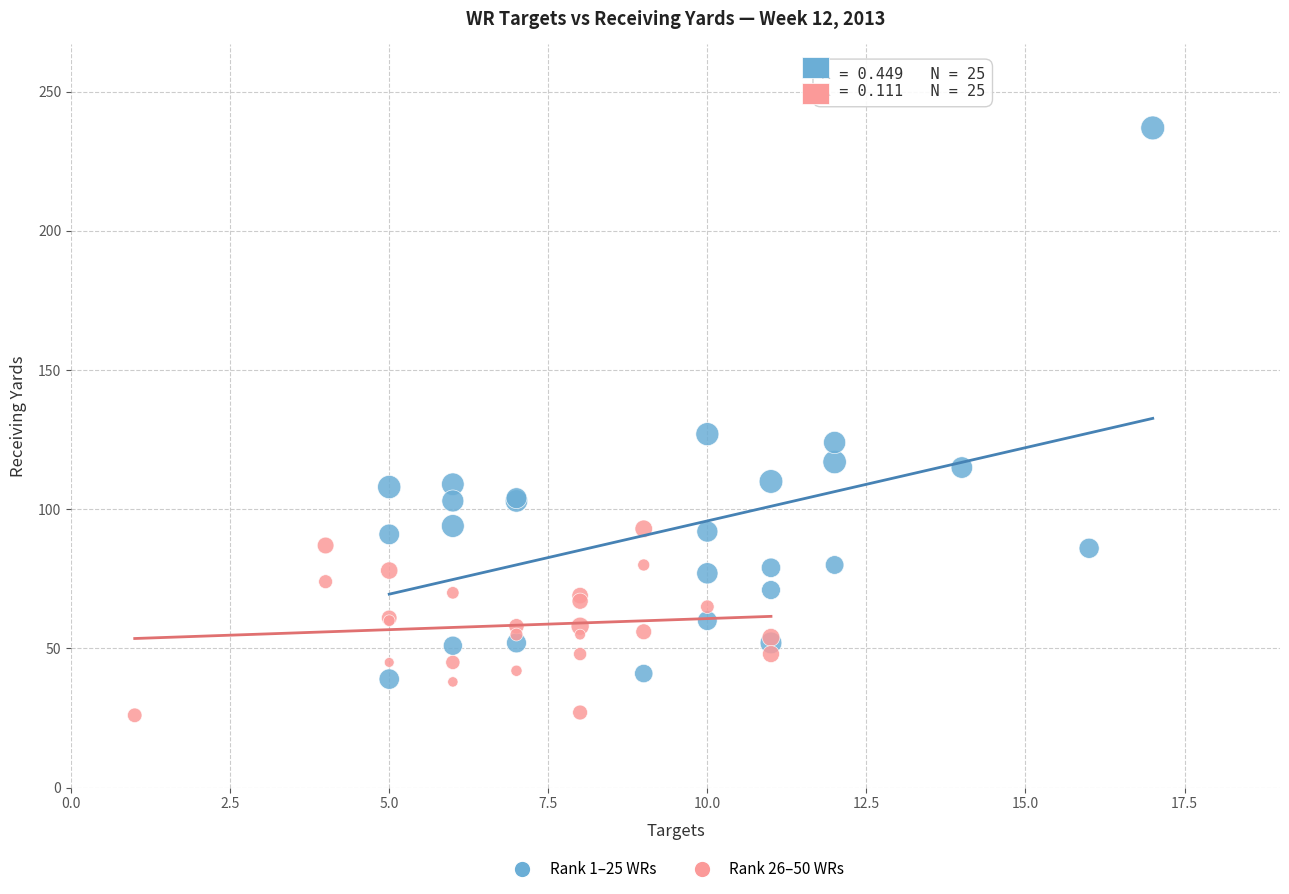

What are all the series names shown in the legend?

Rank 1–25 WRs, Rank 26–50 WRs